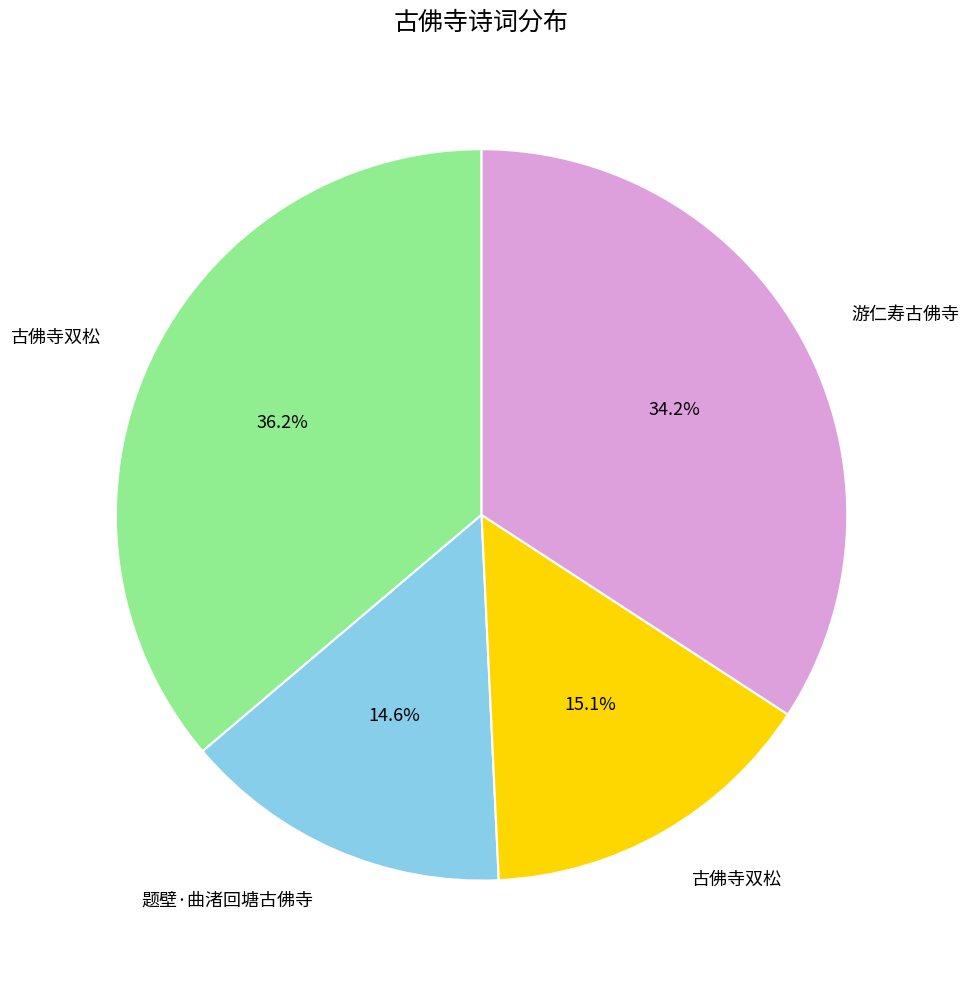

Does any single category account for the majority?

No